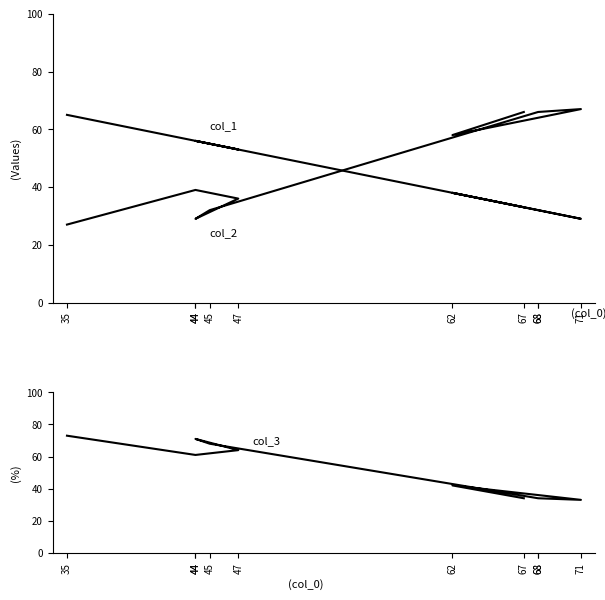

True or false: col_3 and col_1 cross at least once.

False